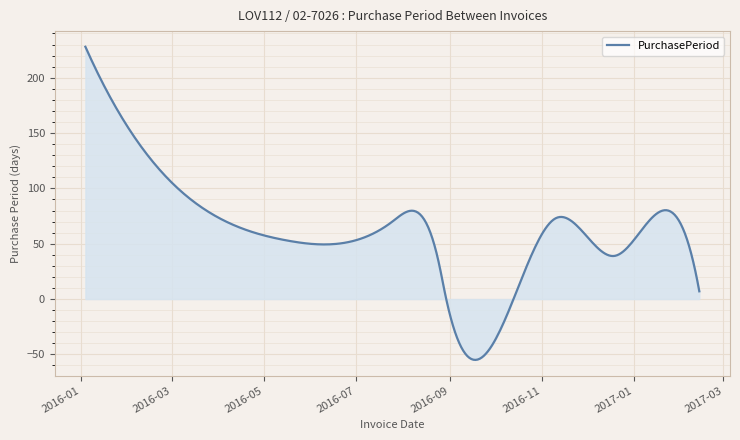

What is the difference between the maximum and minimum values?

283.0